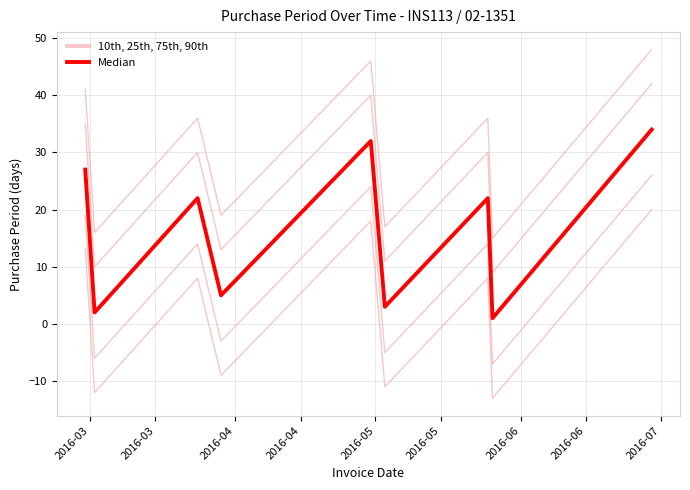

At which category does the chart reach its minimum across all series?

2016-06